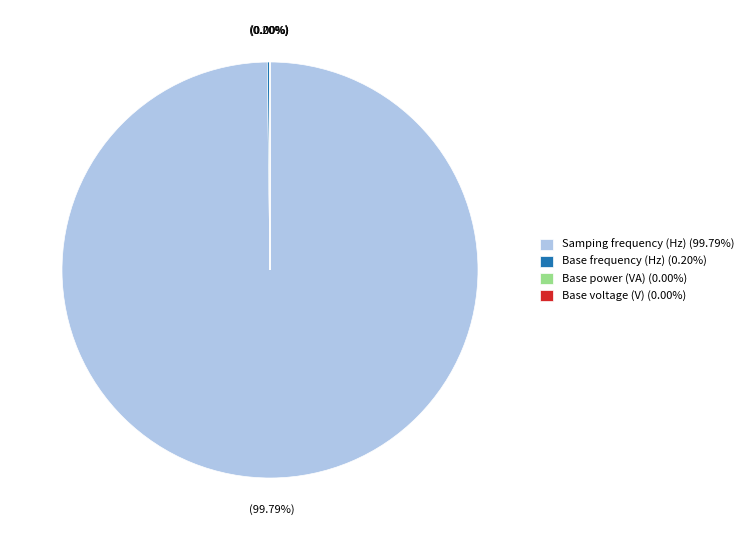

Which category has the biggest portion of the pie?

Samping frequency (Hz)